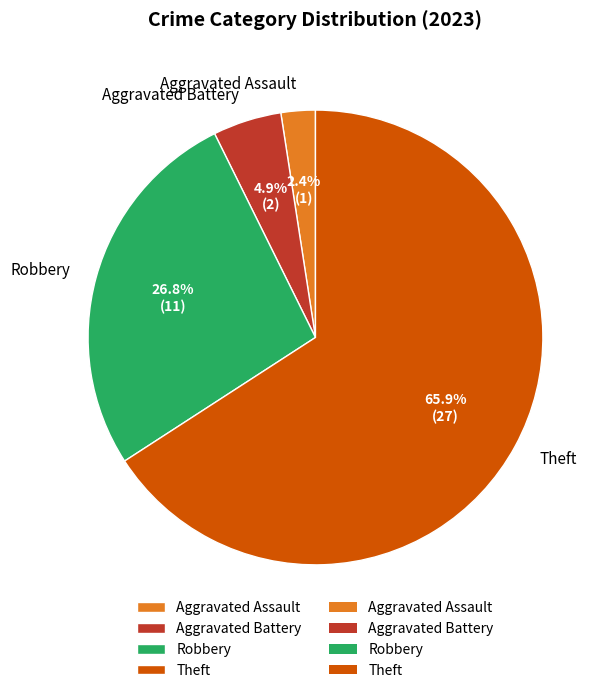

Between Theft and Aggravated Assault, which is larger?

Theft